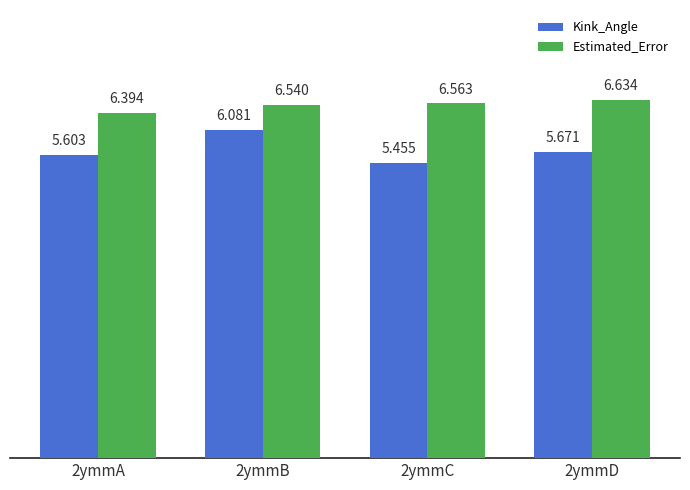

Which series has the largest total across all categories?

Estimated_Error